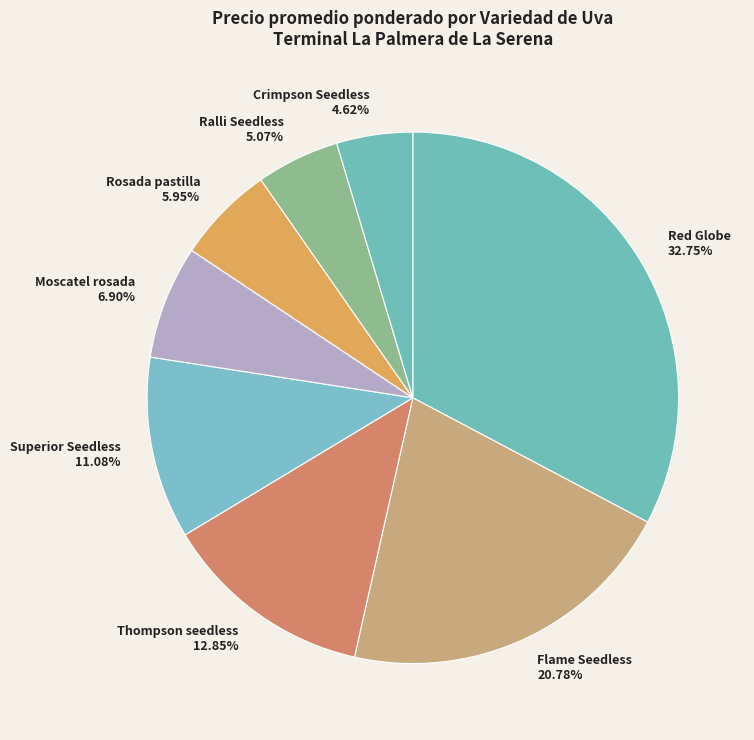

Which slice is the largest?

Red Globe 32.75%